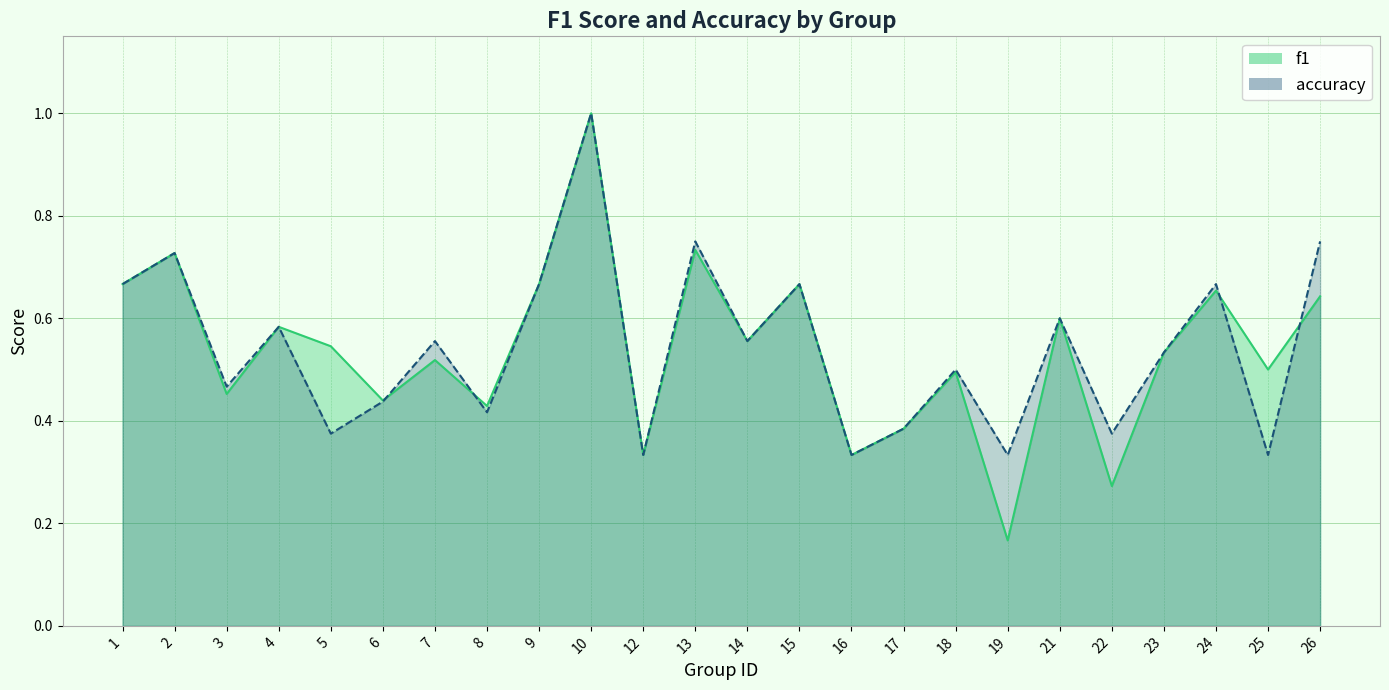

Does the chart have visible grid lines?

Yes